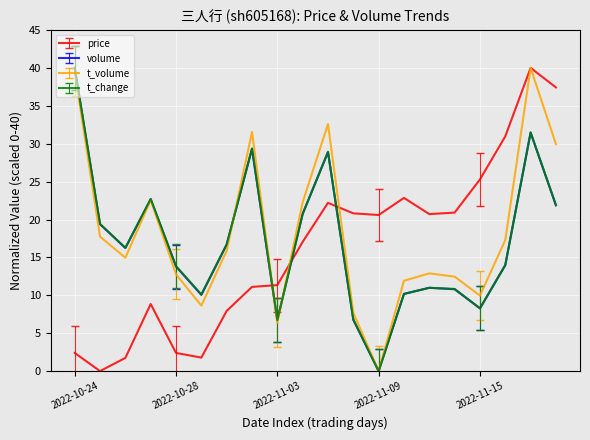

Which series ends up on top after the final intersection of t_volume and volume?

t_volume